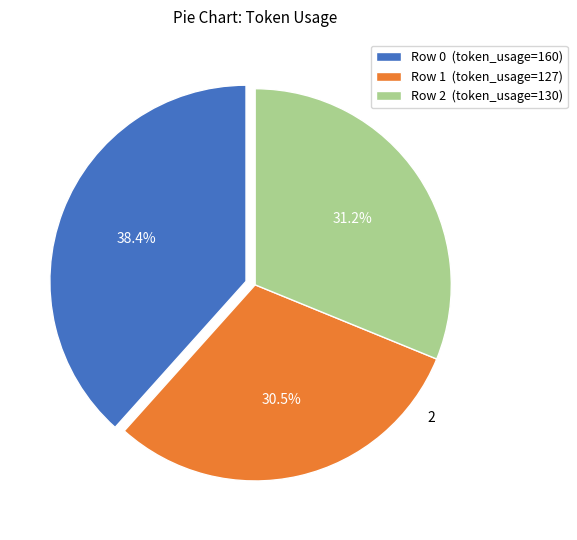

What is the total percentage of Row 2 (token_usage=130) and Row 1 (token_usage=127)?

61.6%